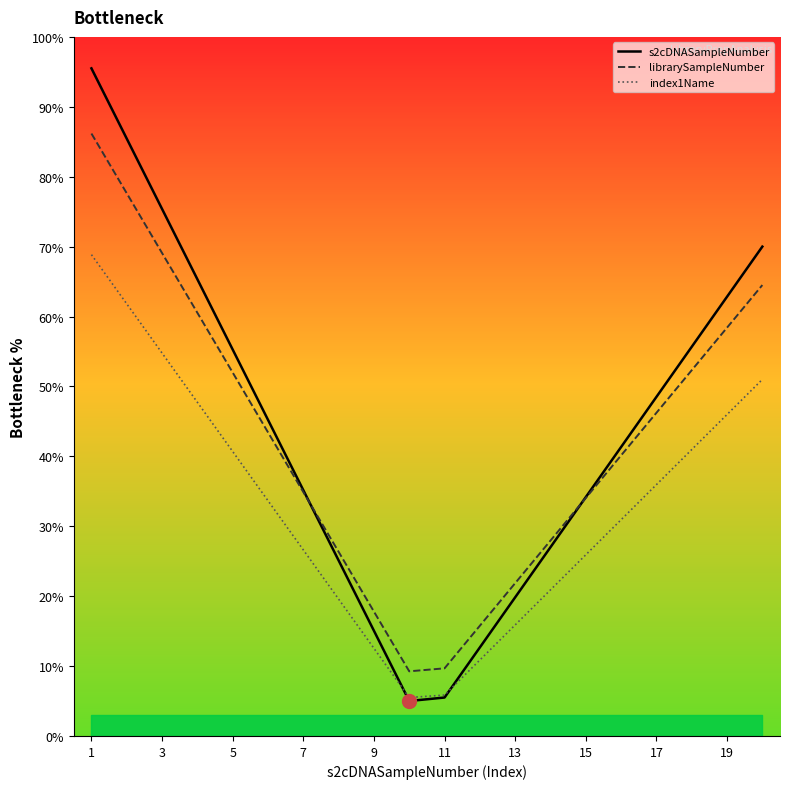

The librarySampleNumber series shows 69.1 at 3. True or false?

True